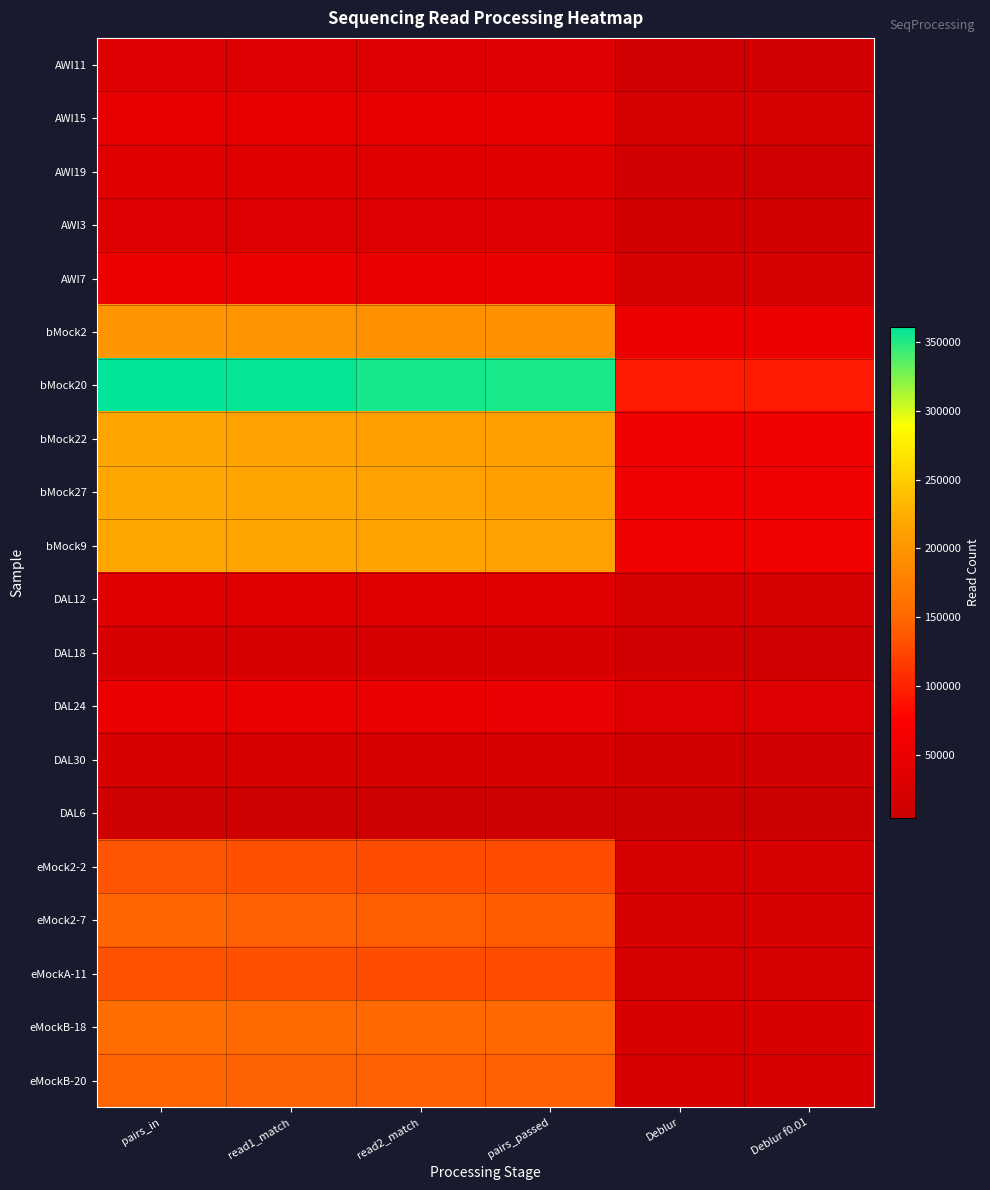

Reading left to right, transcribe all the data shown in this chart.

AWI11: pairs_in=29735	read1_match=29485	read2_match=29194	pairs_passed=28987	Deblur=13129	Deblur f0.01=13012
AWI15: pairs_in=44073	read1_match=43742	read2_match=43595	pairs_passed=43272	Deblur=18662	Deblur f0.01=18395
AWI19: pairs_in=32477	read1_match=32268	read2_match=32120	pairs_passed=31916	Deblur=12287	Deblur f0.01=12173
AWI3: pairs_in=29070	read1_match=28785	read2_match=28571	pairs_passed=28316	Deblur=13825	Deblur f0.01=13671
AWI7: pairs_in=49033	read1_match=48720	read2_match=48483	pairs_passed=48174	Deblur=19514	Deblur f0.01=19238
bMock2: pairs_in=200281	read1_match=196874	read2_match=195433	pairs_passed=193574	Deblur=50992	Deblur f0.01=50916
bMock20: pairs_in=360946	read1_match=358796	read2_match=355176	pairs_passed=353182	Deblur=93958	Deblur f0.01=93673
bMock22: pairs_in=216517	read1_match=214115	read2_match=211977	pairs_passed=210613	Deblur=55476	Deblur f0.01=55327
bMock27: pairs_in=218745	read1_match=215955	read2_match=213724	pairs_passed=212141	Deblur=55068	Deblur f0.01=54915
bMock9: pairs_in=218526	read1_match=217021	read2_match=214926	pairs_passed=213547	Deblur=55616	Deblur f0.01=55477
DAL12: pairs_in=33168	read1_match=32935	read2_match=32817	pairs_passed=32585	Deblur=18633	Deblur f0.01=17984
DAL18: pairs_in=21982	read1_match=21781	read2_match=21556	pairs_passed=21411	Deblur=12414	Deblur f0.01=12092
DAL24: pairs_in=47714	read1_match=47418	read2_match=47196	pairs_passed=46912	Deblur=27125	Deblur f0.01=26433
DAL30: pairs_in=23246	read1_match=23116	read2_match=22985	pairs_passed=22855	Deblur=13793	Deblur f0.01=13415
DAL6: pairs_in=7327	read1_match=7087	read2_match=7024	pairs_passed=6966	Deblur=3977	Deblur f0.01=3864
eMock2-2: pairs_in=134507	read1_match=130870	read2_match=129483	pairs_passed=128697	Deblur=19788	Deblur f0.01=19341
eMock2-7: pairs_in=147307	read1_match=142881	read2_match=141507	pairs_passed=140499	Deblur=20502	Deblur f0.01=20016
eMockA-11: pairs_in=132684	read1_match=131633	read2_match=130530	pairs_passed=129642	Deblur=19627	Deblur f0.01=19113
eMockB-18: pairs_in=153942	read1_match=152673	read2_match=151390	pairs_passed=150349	Deblur=24077	Deblur f0.01=23570
eMockB-20: pairs_in=145559	read1_match=144367	read2_match=143289	pairs_passed=142265	Deblur=22186	Deblur f0.01=21659